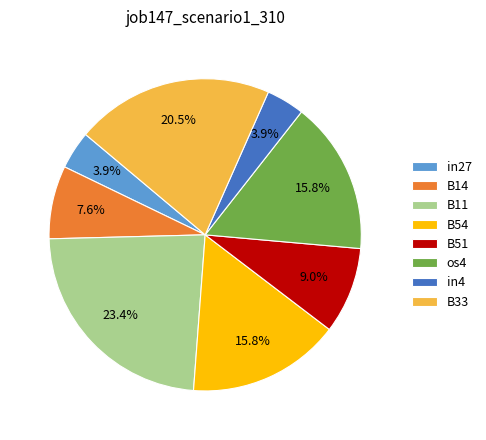

Count the number of slices in the pie.

8